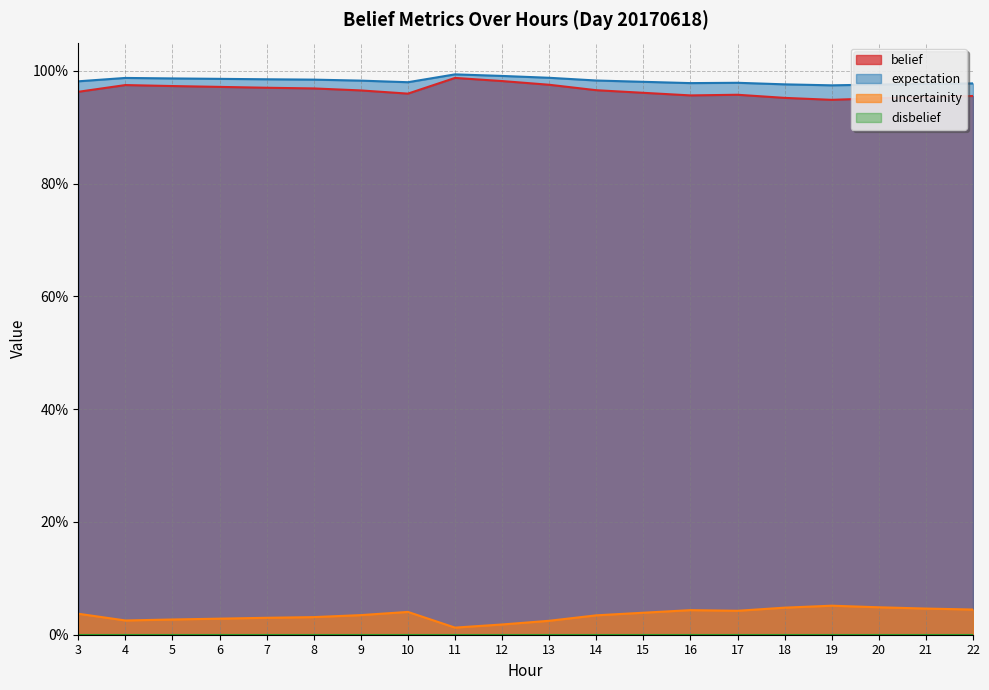

How many categories are shown in the chart?

20